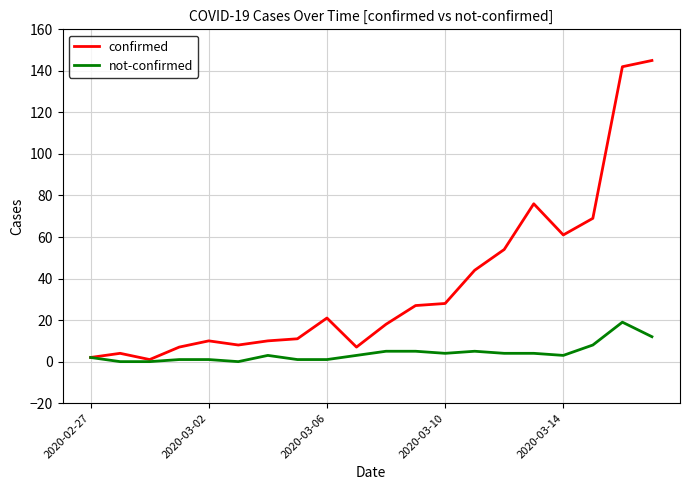

Rank the series by their average value, from lowest to highest.

not-confirmed, confirmed